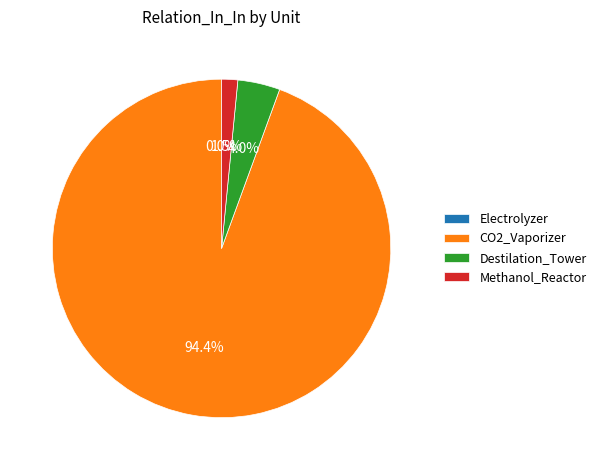

Which slice is the largest?

CO2_Vaporizer